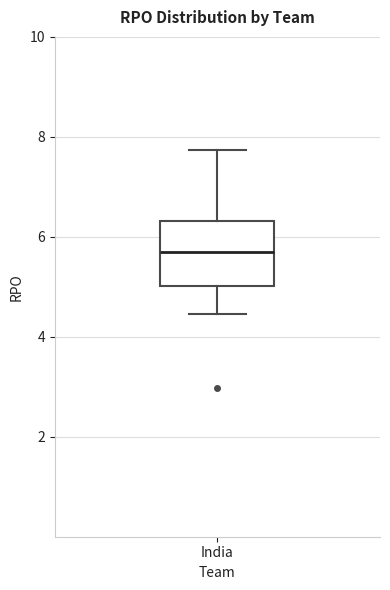

Read this box plot against the y-axis: the position of the median line, the range covered by the box, and the ends of both whiskers. The values are not printed on the chart, so give them approximately, as read against the axis.

median 5.6, box 5.0 to 6.4, whiskers 4.4 to 7.8